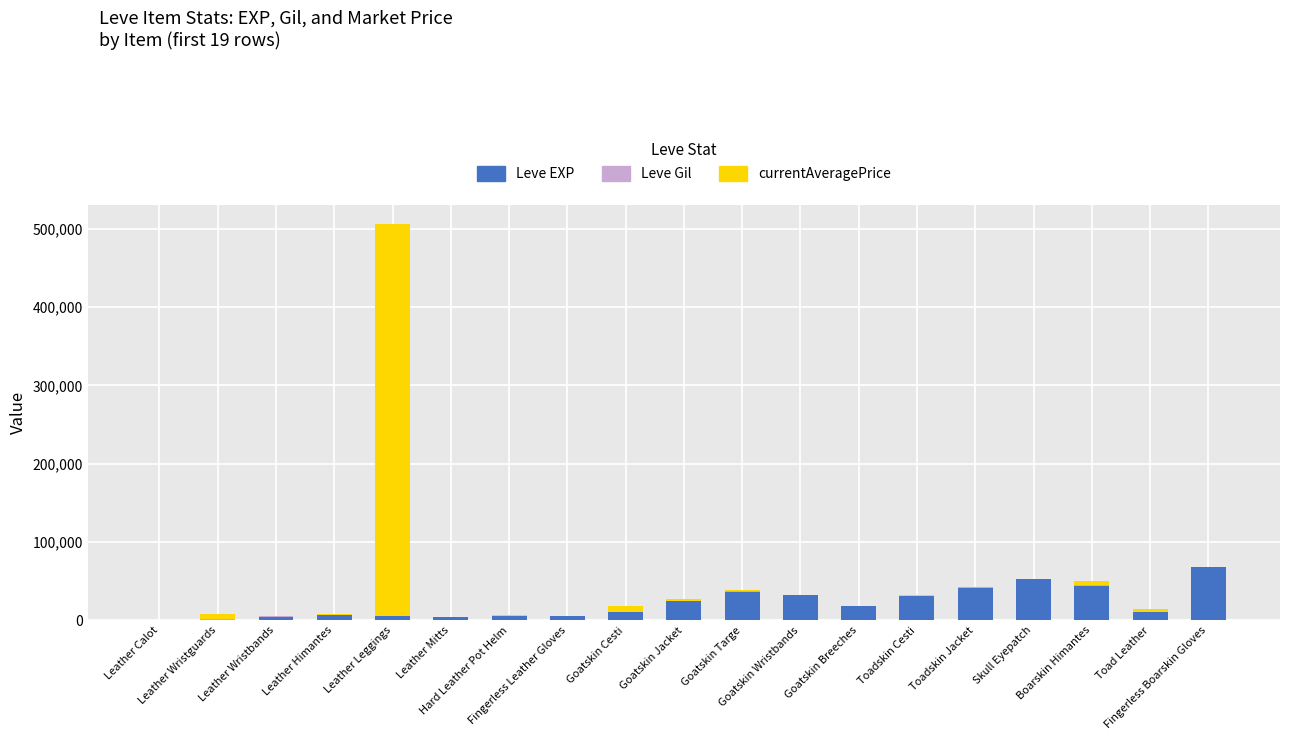

Count the number of categories in the chart.

19